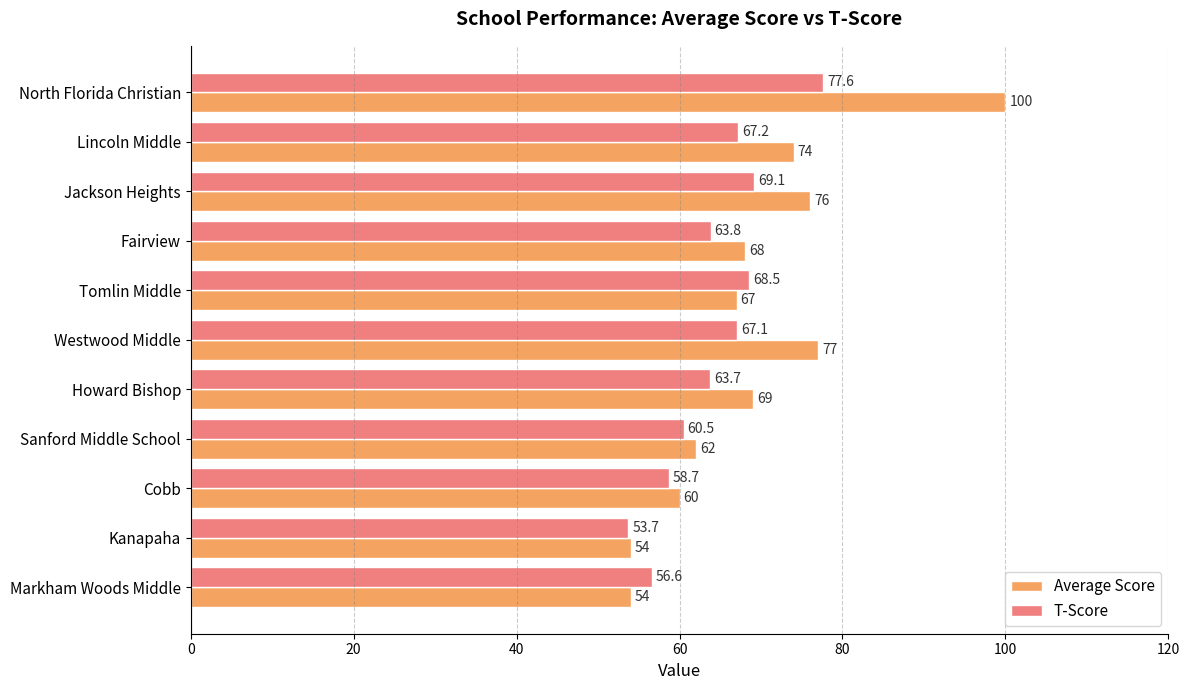

Is the value of Average Score at North Florida Christian greater than the value of T-Score at North Florida Christian?

Yes